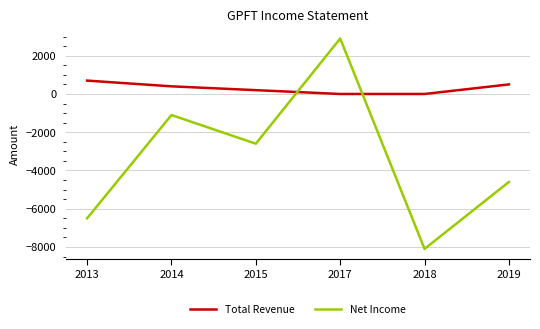

At 2015, list the series in order from largest to smallest.

Total Revenue, Net Income